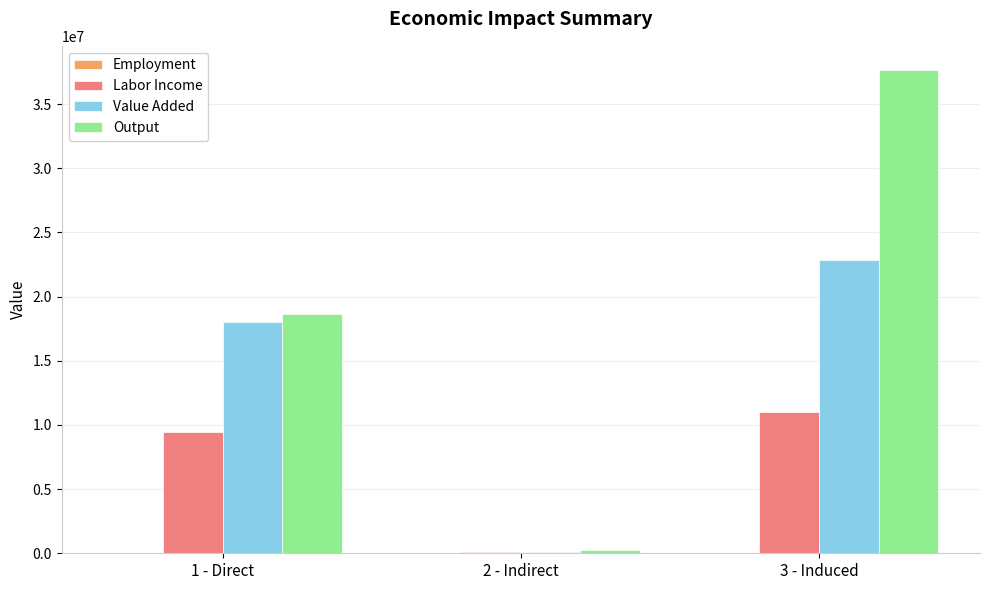

Is the value of Value Added at 2 - Indirect greater than the value of Output at 3 - Induced?

No